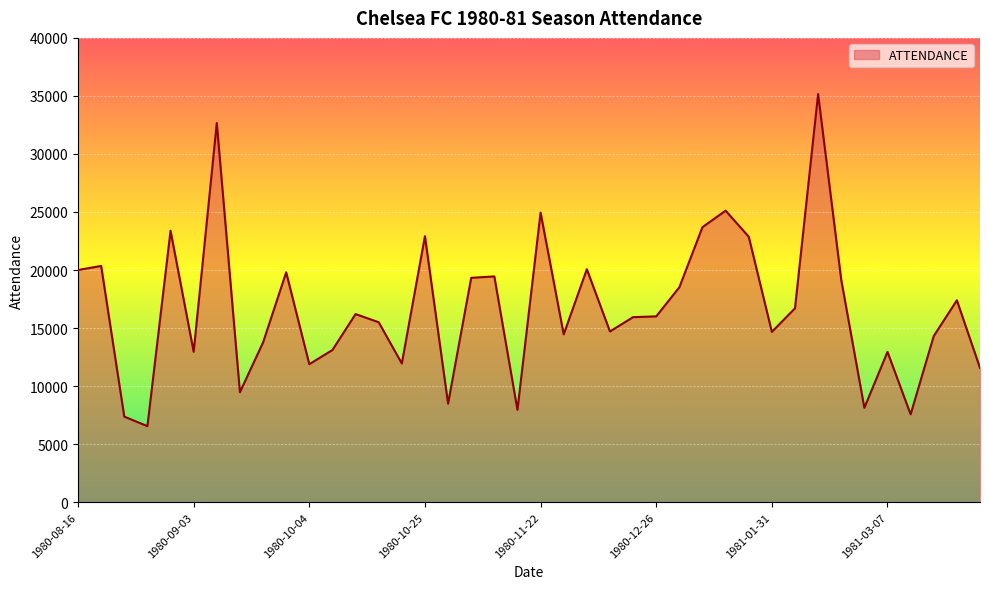

What is the smallest value displayed?

6549